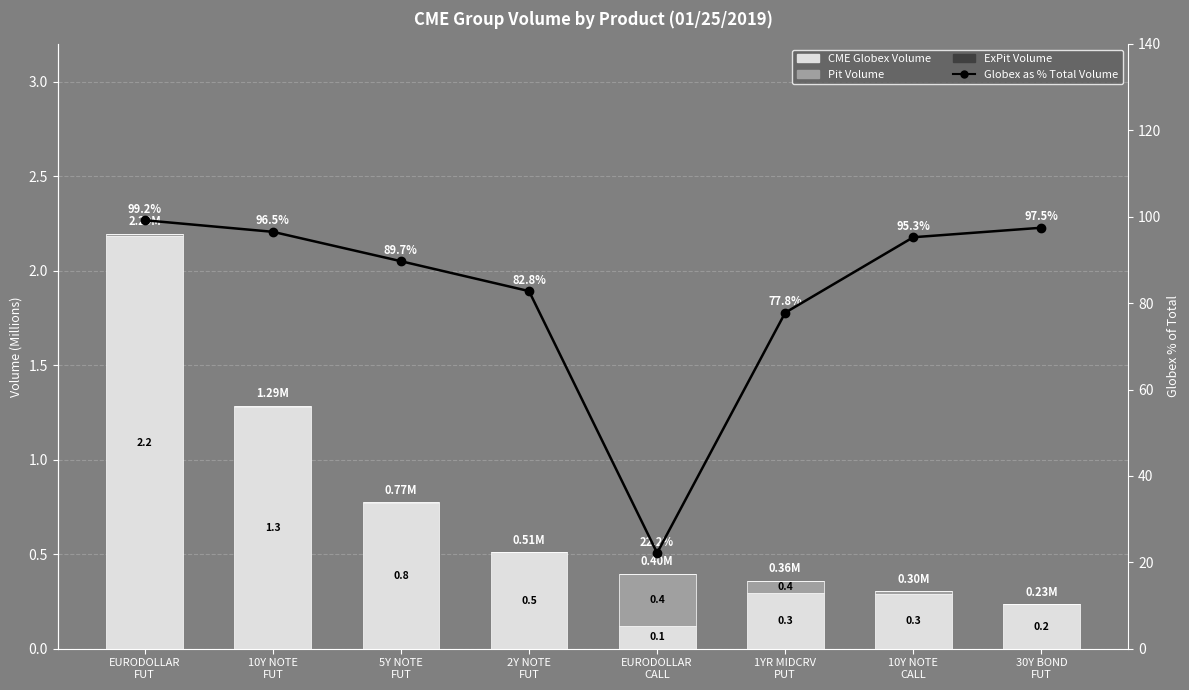

What is the difference between the Pit Volume values at 1YR MIDCRV
PUT and 10Y NOTE
CALL?

0.1